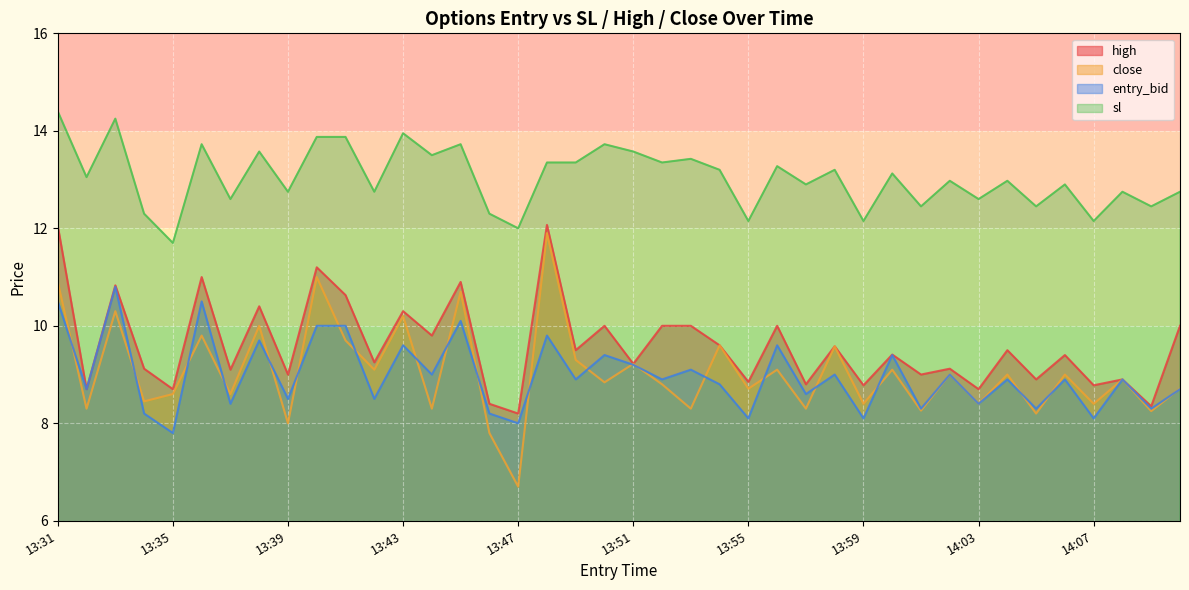

At which category does the chart reach its peak across all series?

13:31